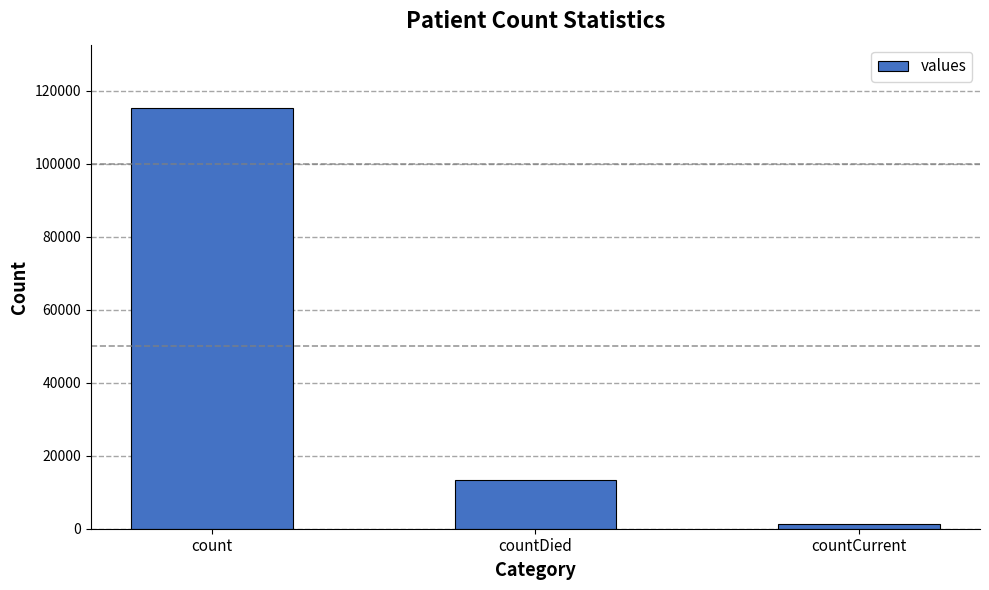

What is the maximum value shown in the chart?

115379